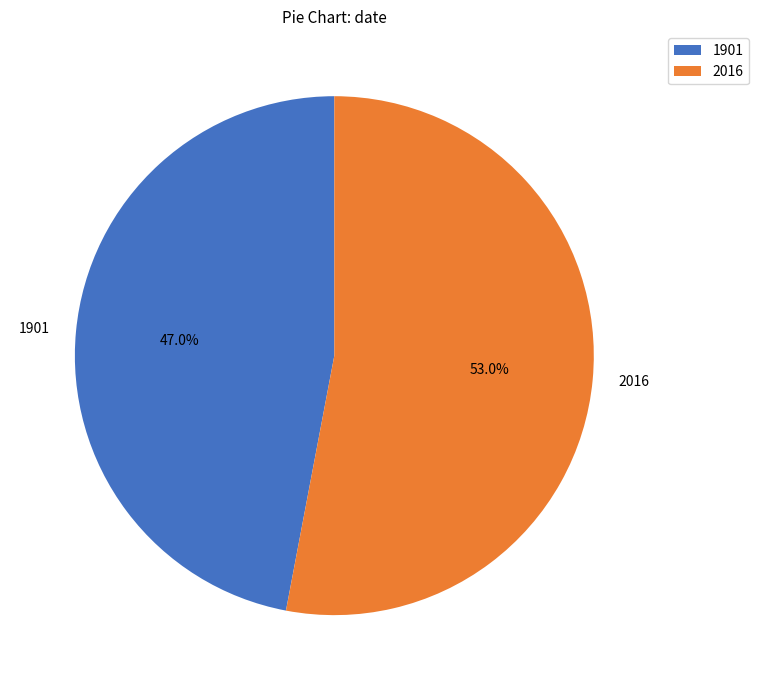

Approximately how many times larger is the value at 2016 compared to 1901?

1.1